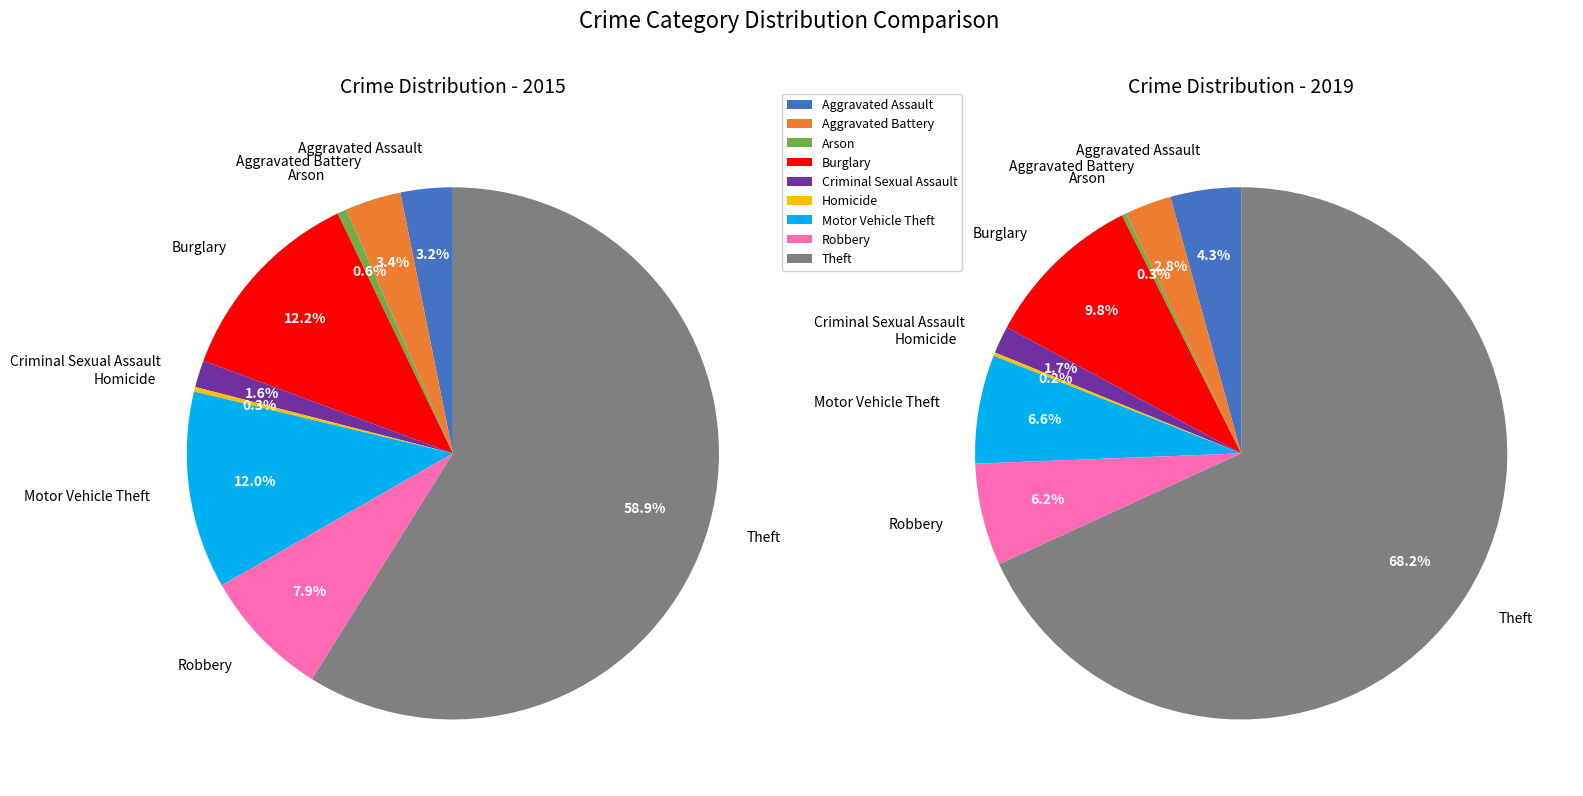

What is the smallest slice in the pie chart?

Homicide